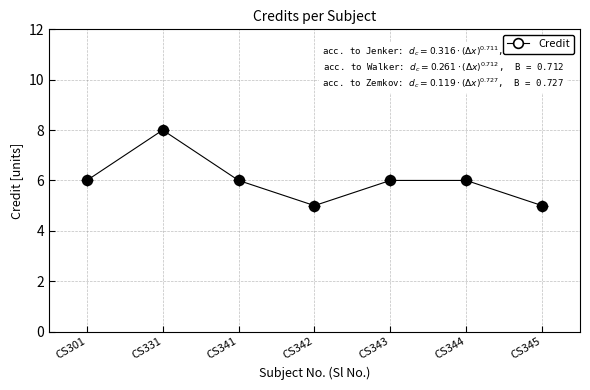

Between CS342 and CS331, which is larger?

CS331